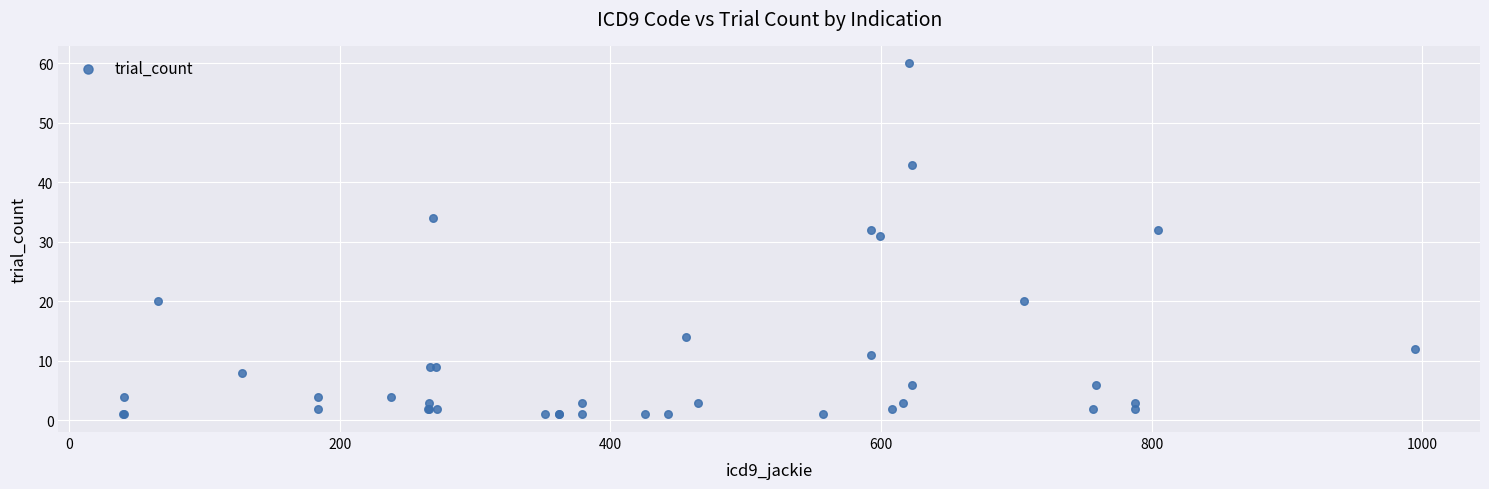

What Y value in the scatter plot is closest to 30?

31